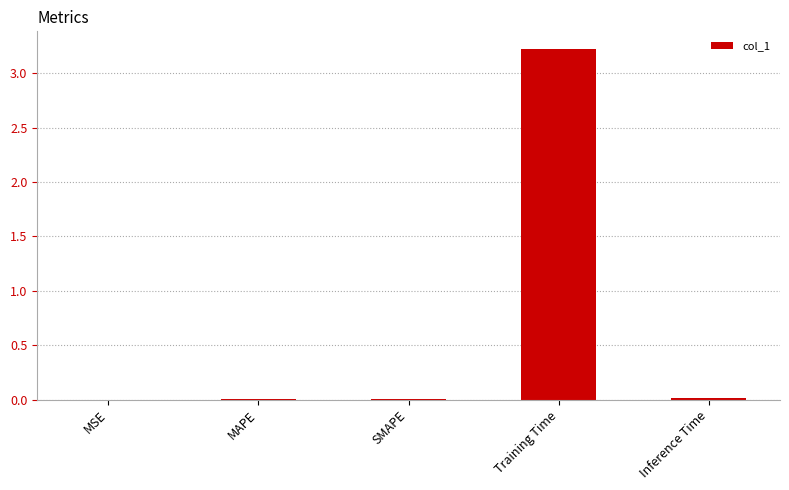

Which label corresponds to the largest value in the chart?

Training Time